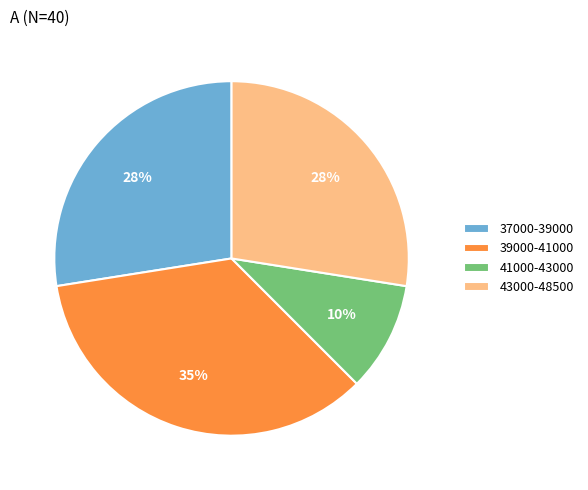

How many segments does this pie chart have?

4